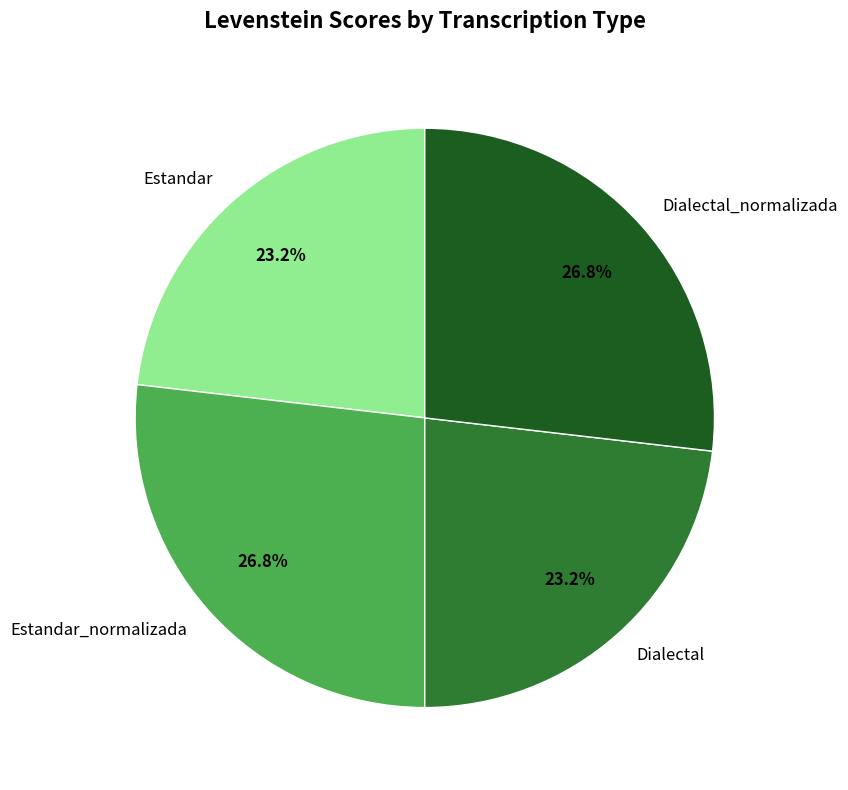

Combined, do Dialectal_normalizada and Estandar_normalizada account for over 50%?

Yes